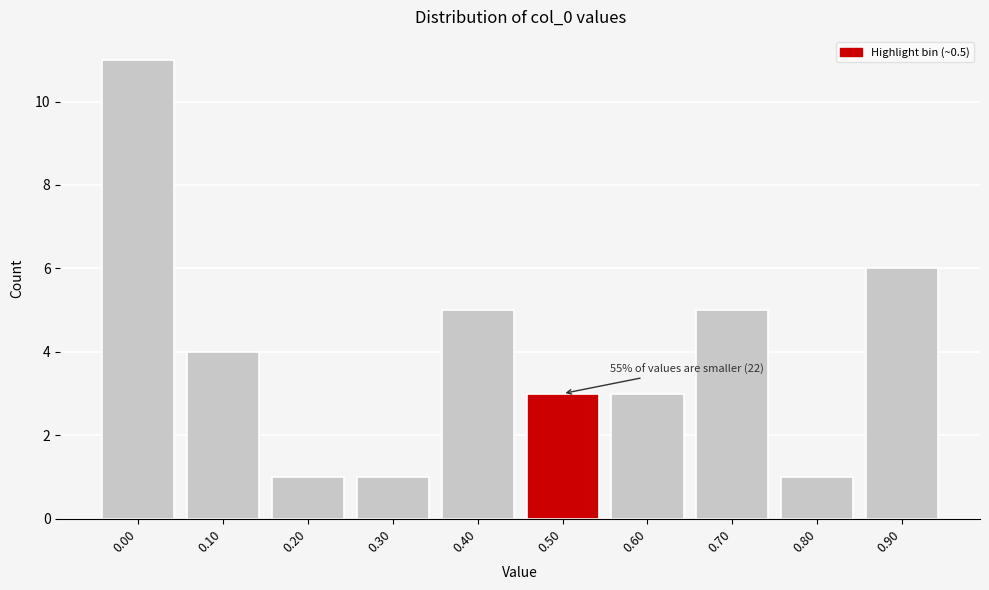

Reading right to left, what are all the values shown in this chart?

0.90=6	0.80=1	0.70=5	0.60=3	0.50=3	0.40=5	0.30=1	0.20=1	0.10=4	0.00=11